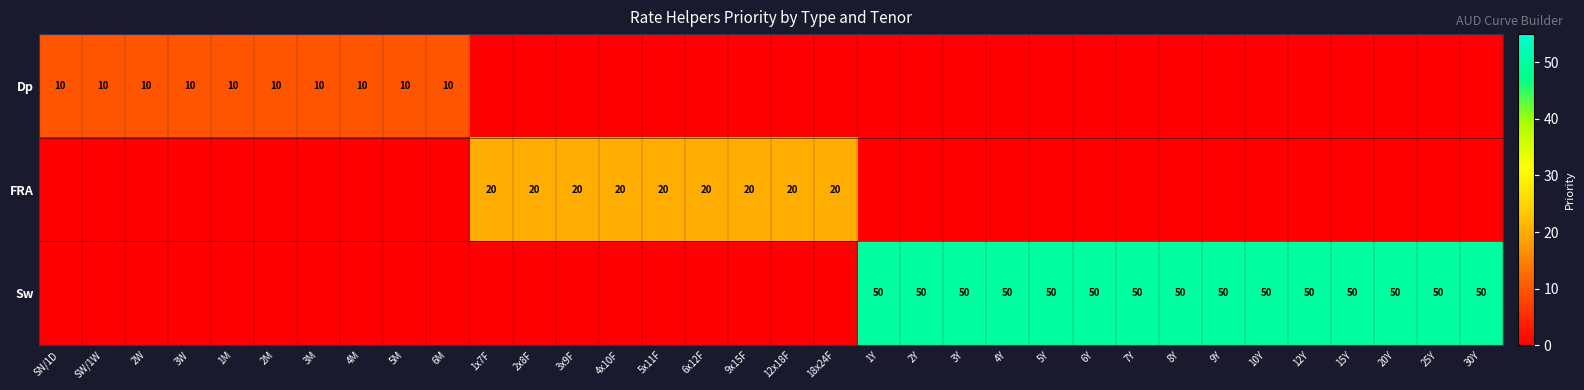

Is it true that Sw equals 87 at 10Y?

False